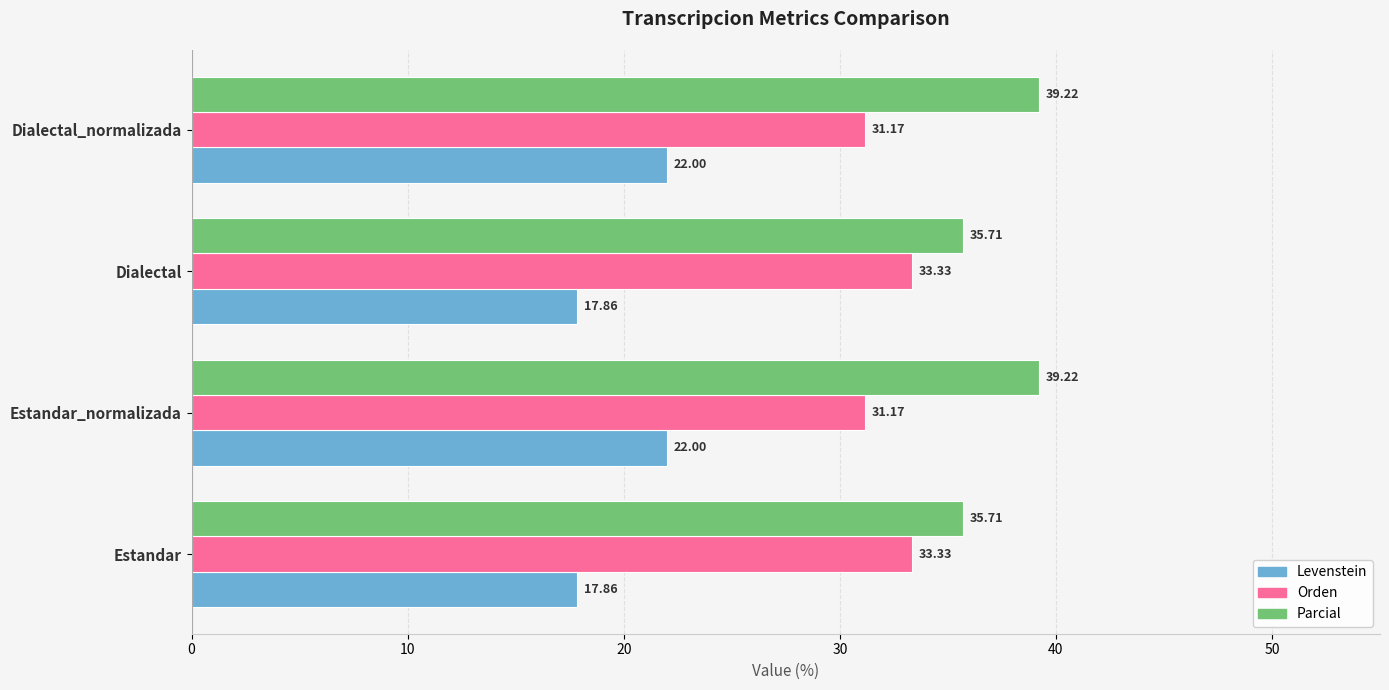

At how many categories does at least one series exceed 17?

4